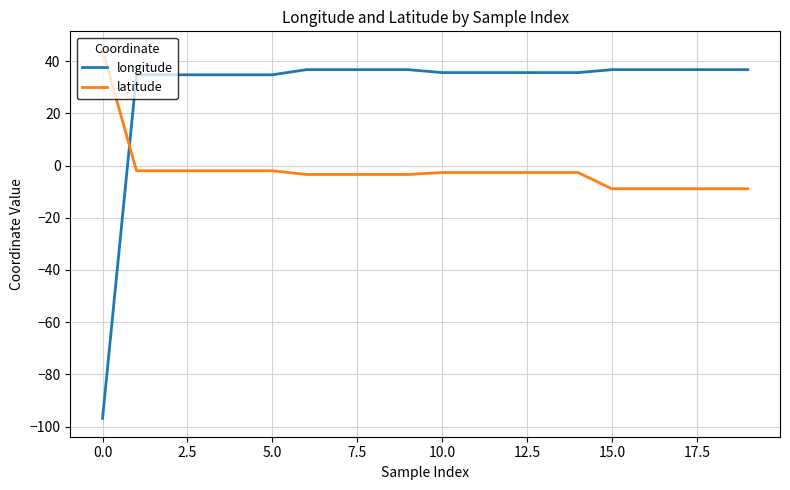

Which series has the widest spread of values?

longitude